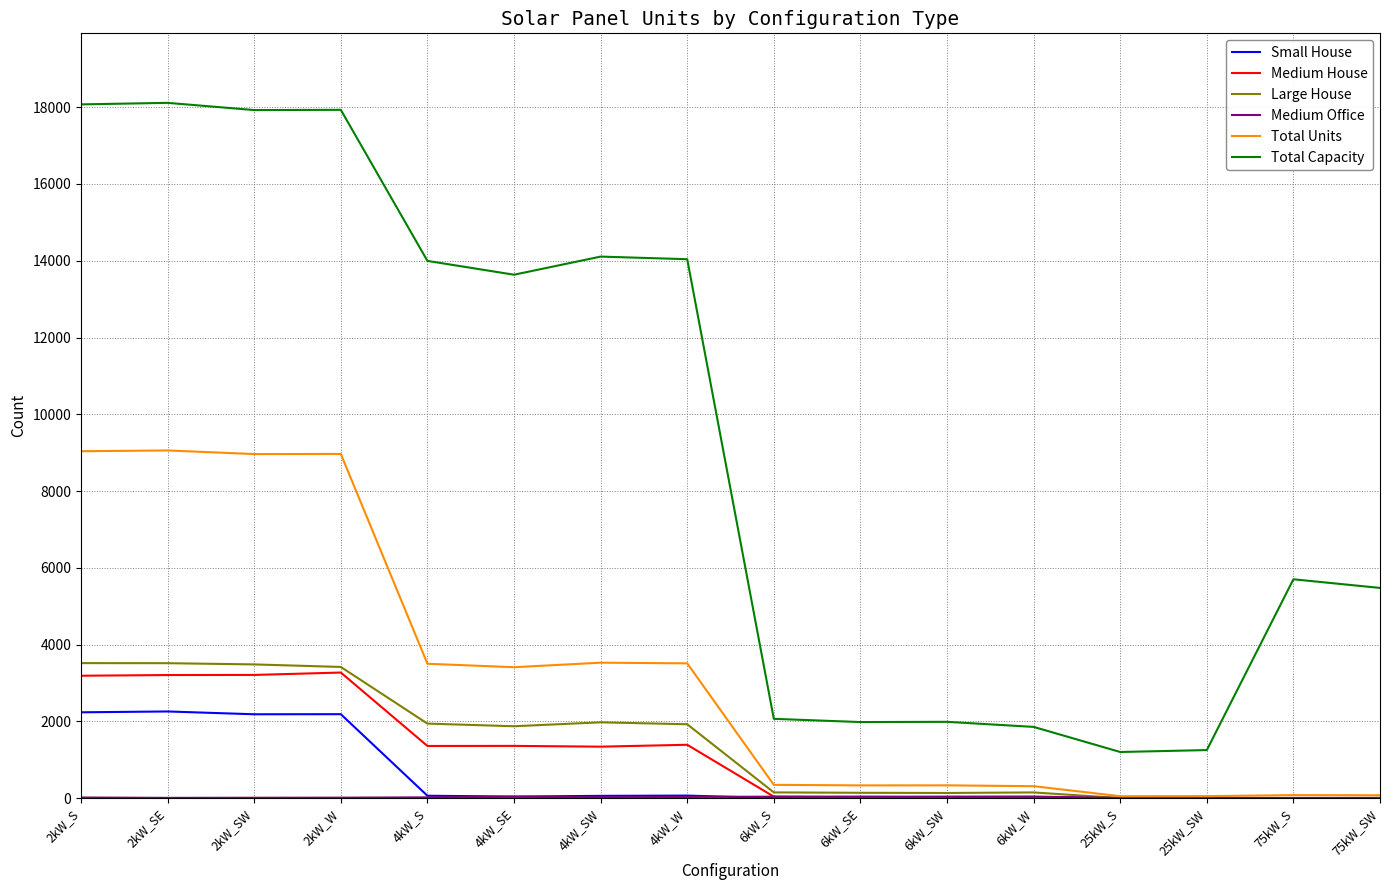

Between 4kW_SE and 75kW_SW, which series saw the biggest shift?

Total Capacity